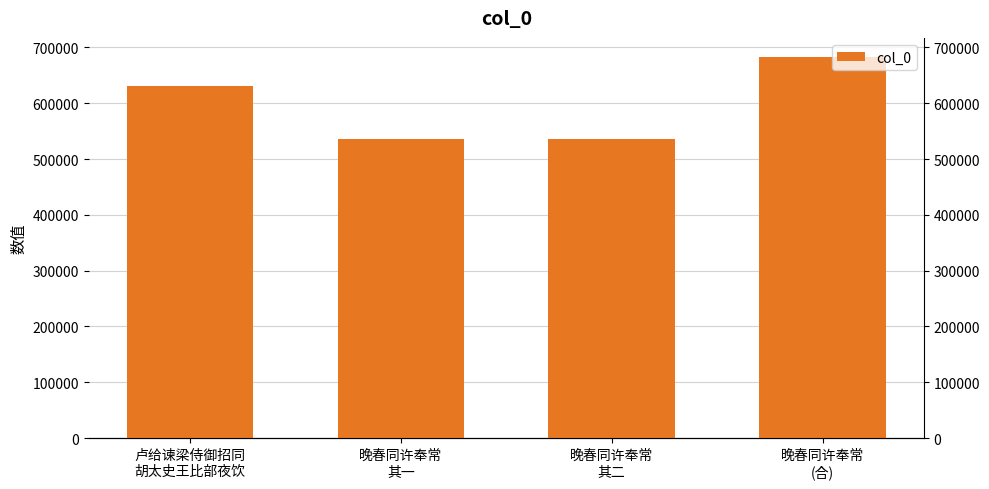

Rank the categories by value from highest to lowest.

晚春同许奉常
(合), 卢给谏梁侍御招同
胡太史王比部夜饮, 晚春同许奉常
其二, 晚春同许奉常
其一